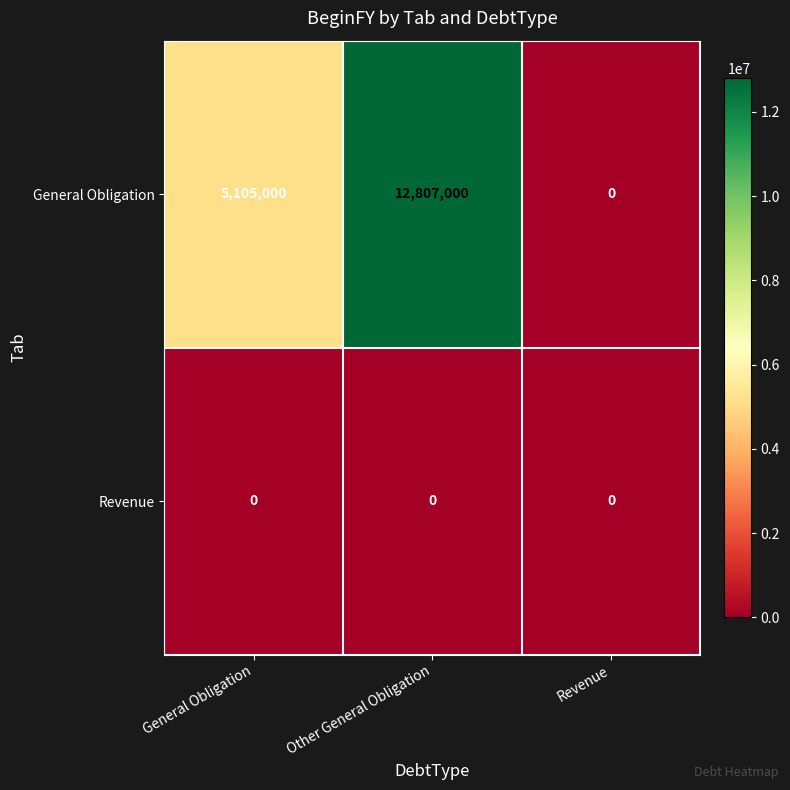

How many distinct data groups are displayed?

2